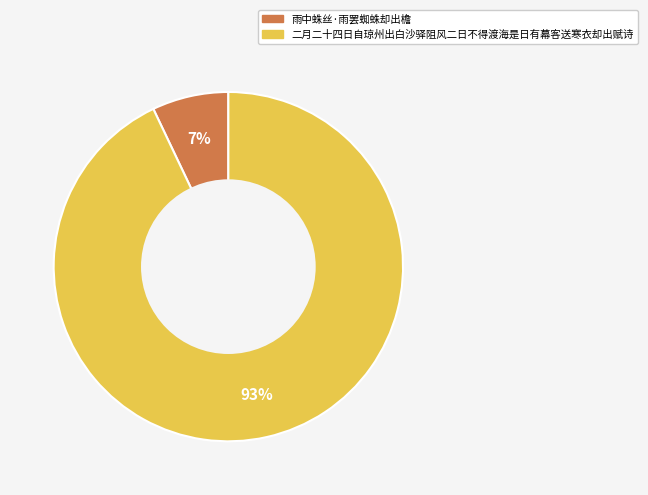

To the nearest percent, what is the average slice percentage?

50%